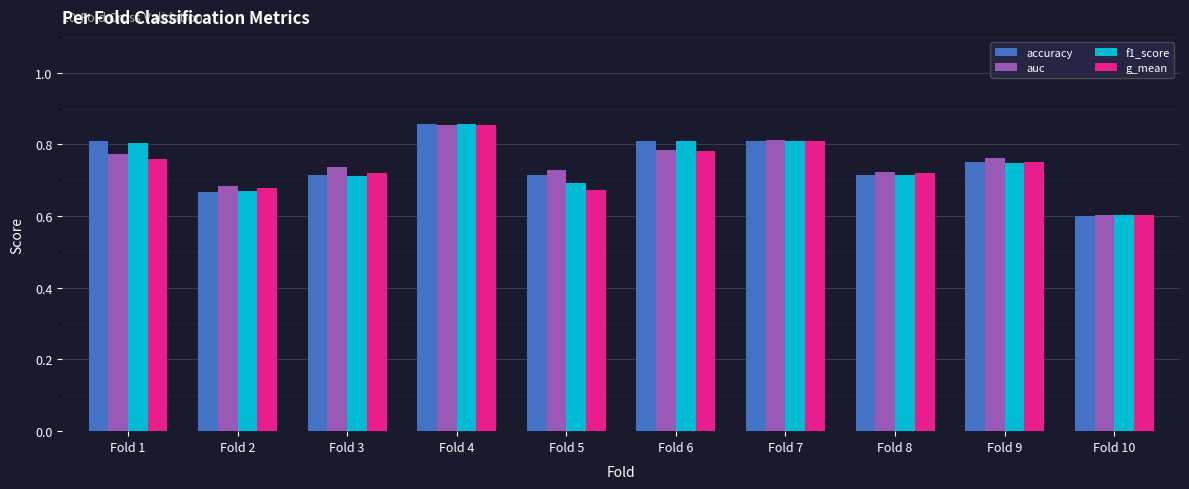

What is the total value across all series at Fold 10?

2.4